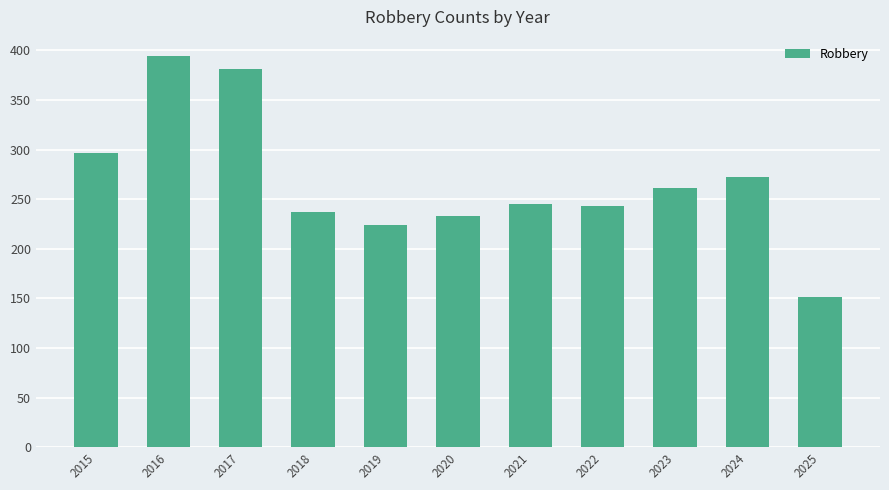

The chart shows a value of 418 at 2020. True or false?

False